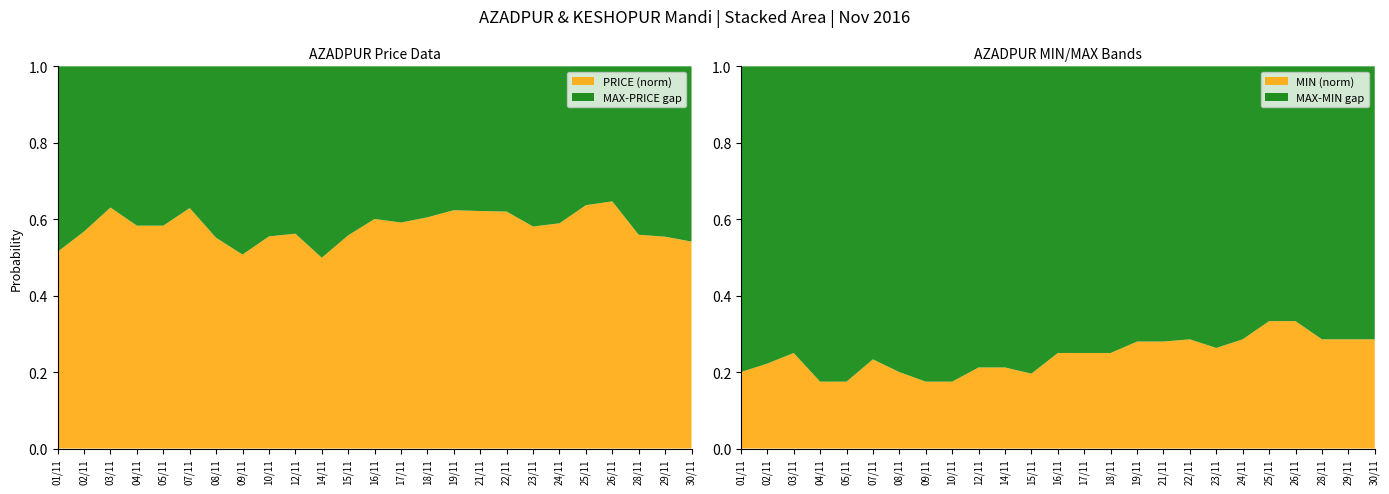

The PRICE (norm) series shows 0.3 at 19/11. True or false?

False